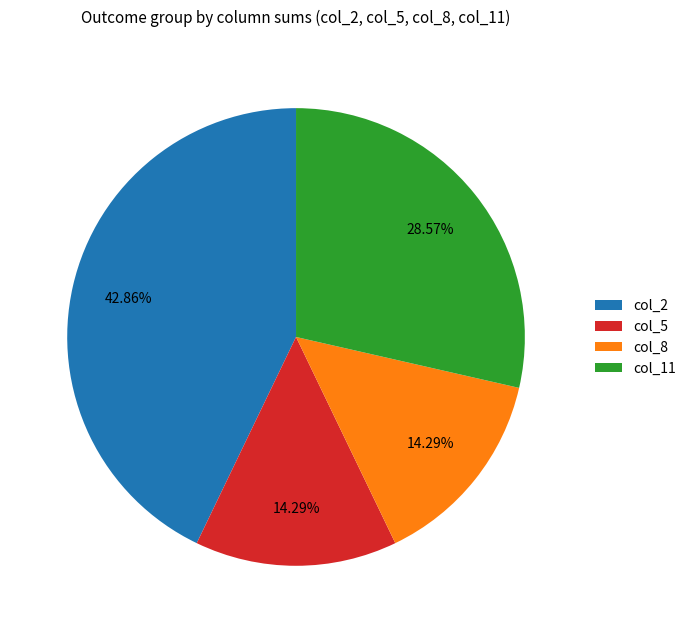

Between col_11 and col_5, which is larger?

col_11